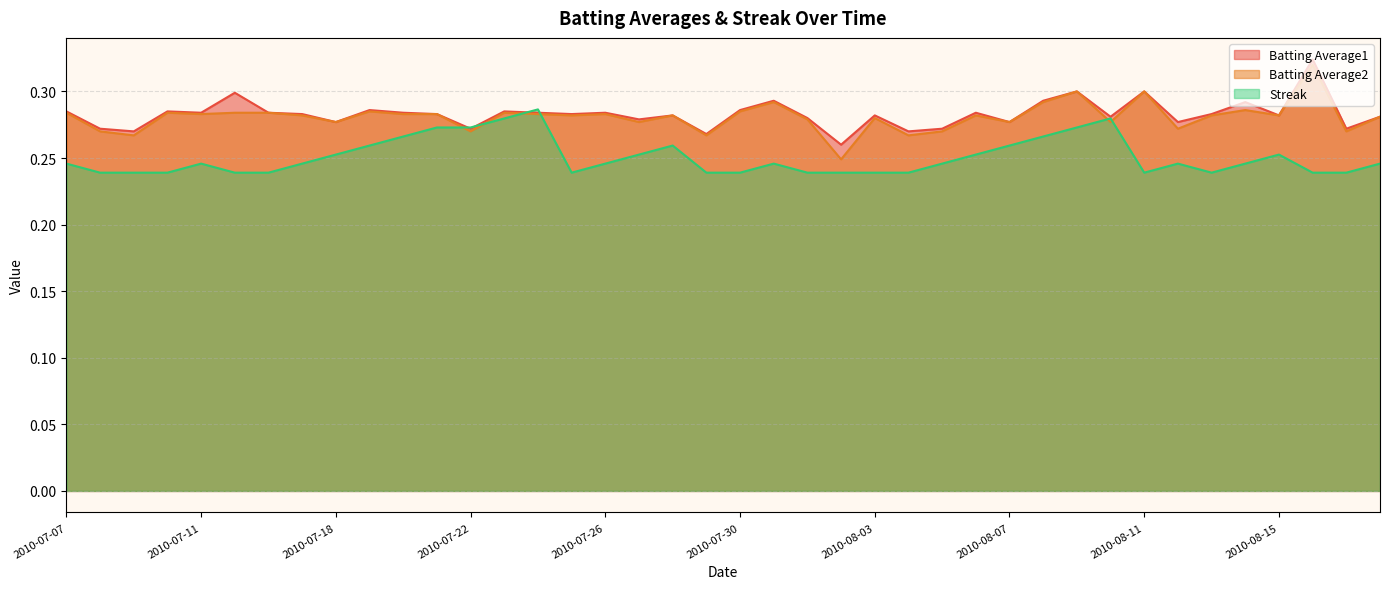

Which label corresponds to the smallest value in the chart?

2010-07-08